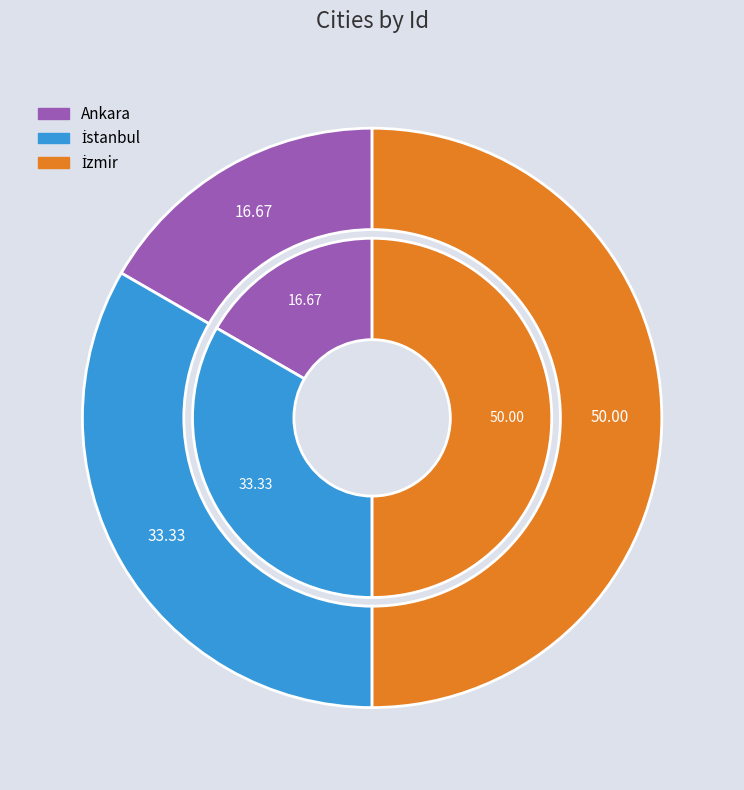

Which slice is the largest?

İzmir